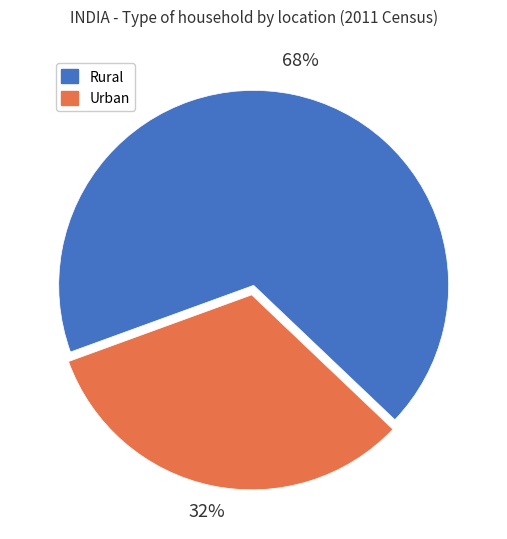

Count the number of slices in the pie.

2